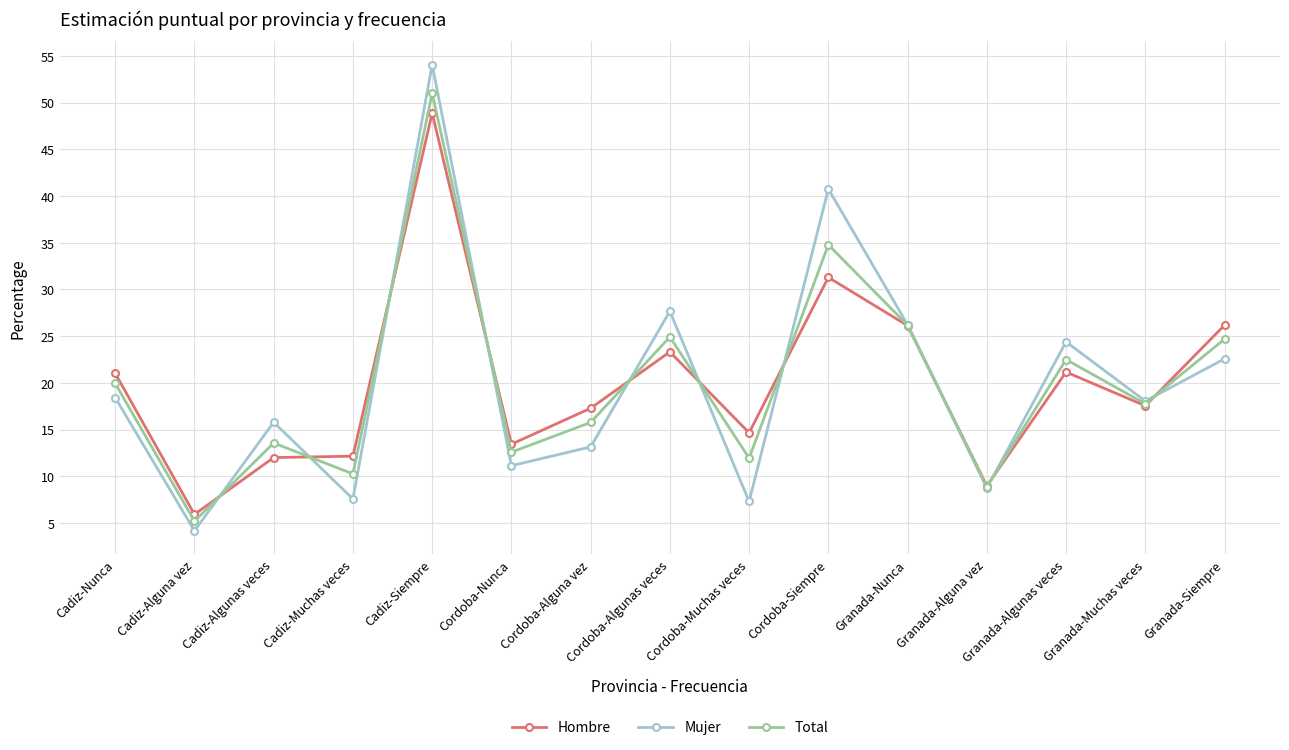

At which label does Total reach its minimum?

Cadiz-Alguna vez